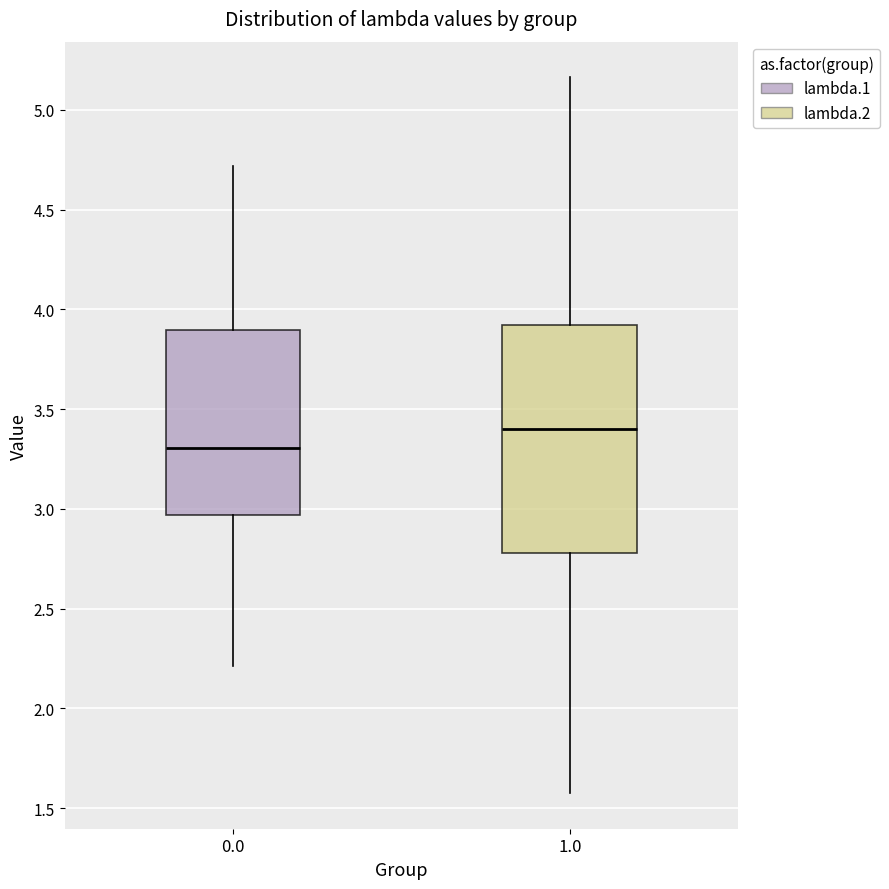

Reading left to right, read every box against the y-axis: the position of its median line, the range the box covers, and the ends of its whiskers. The values are not printed on the chart, so give them approximately, as read against the axis.

0.0: median 3.30, box 2.95 to 3.90, whiskers 2.20 to 4.70
1.0: median 3.40, box 2.80 to 3.90, whiskers 1.60 to 5.15